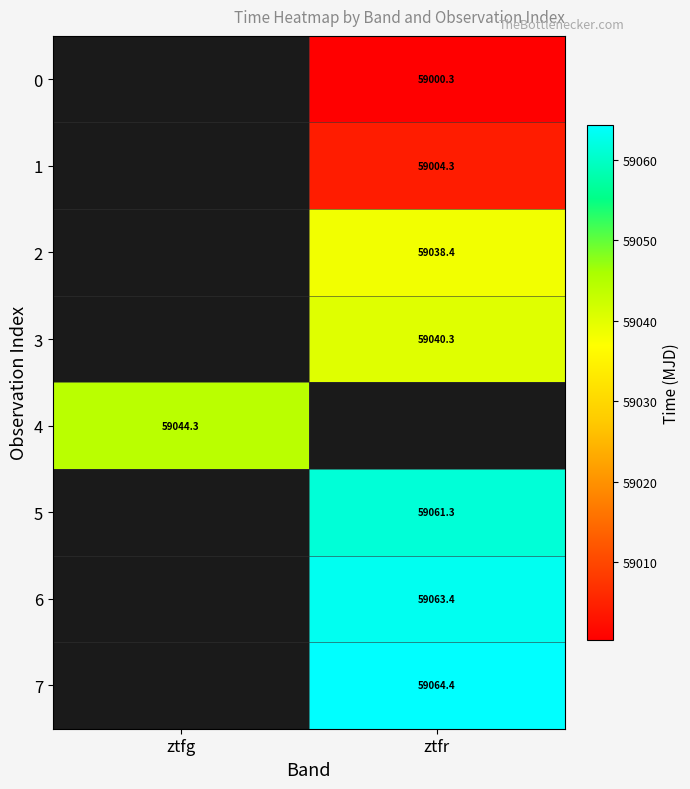

List the series in order of their peak value, lowest first.

0, 1, 2, 3, 4, 5, 6, 7